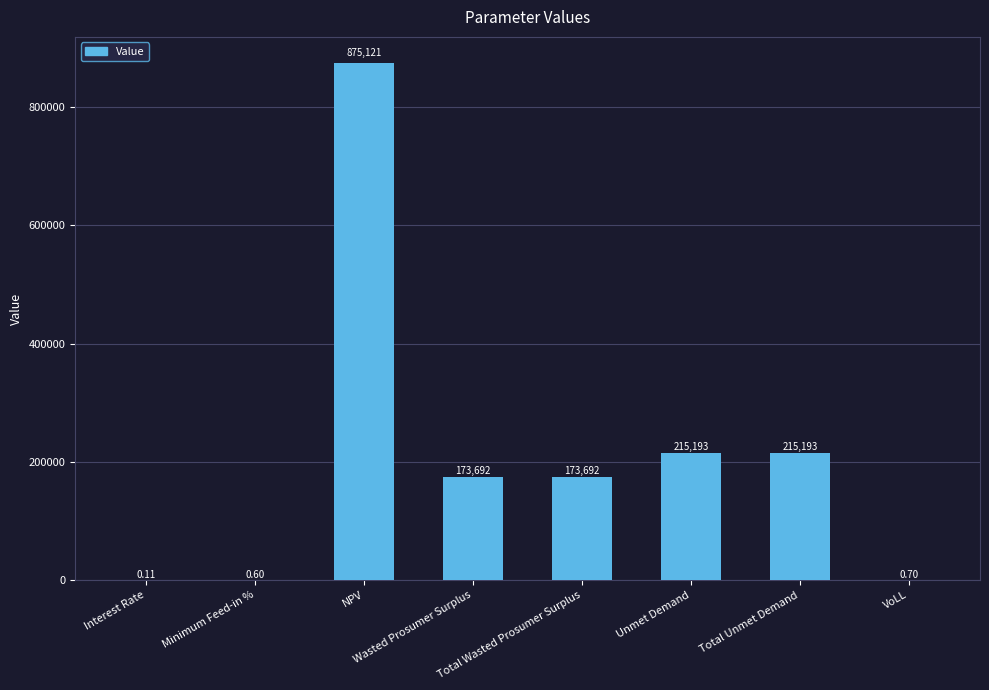

Is it true that the value at NPV is 875120.9?

True